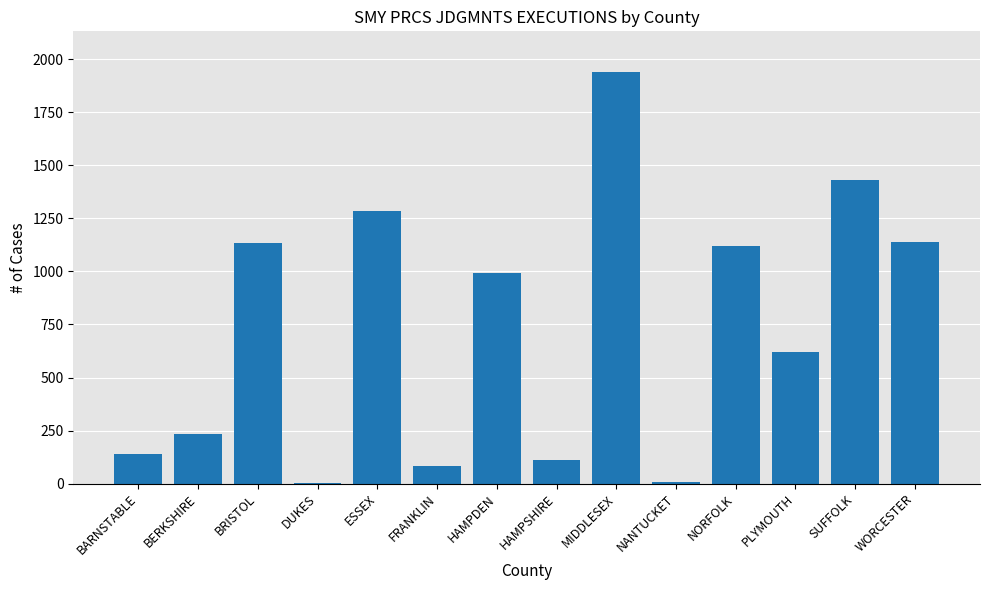

True or false: the data shows 1286 at ESSEX.

True